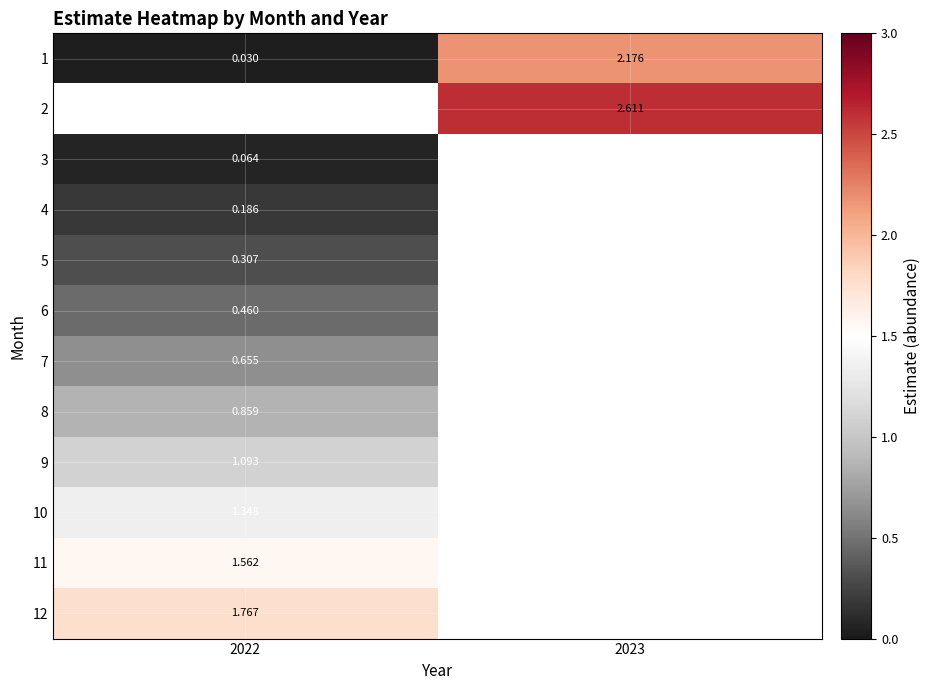

Which has a higher value, 2022 or 2023?

2023